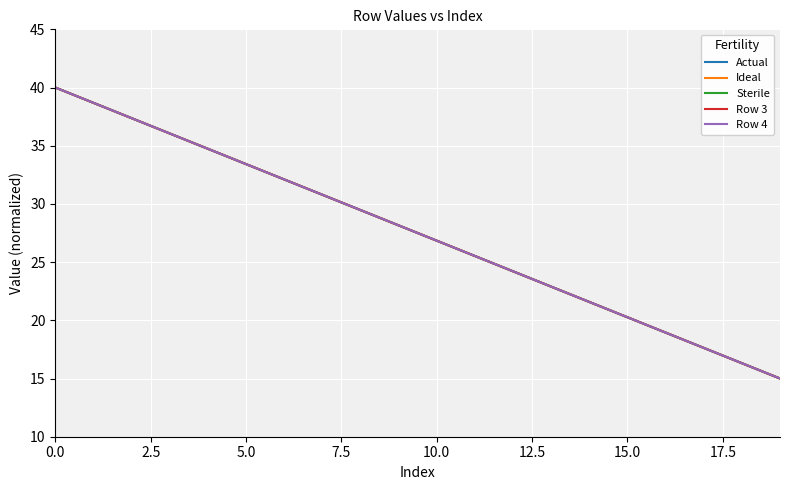

What is the smallest value displayed?

15.0